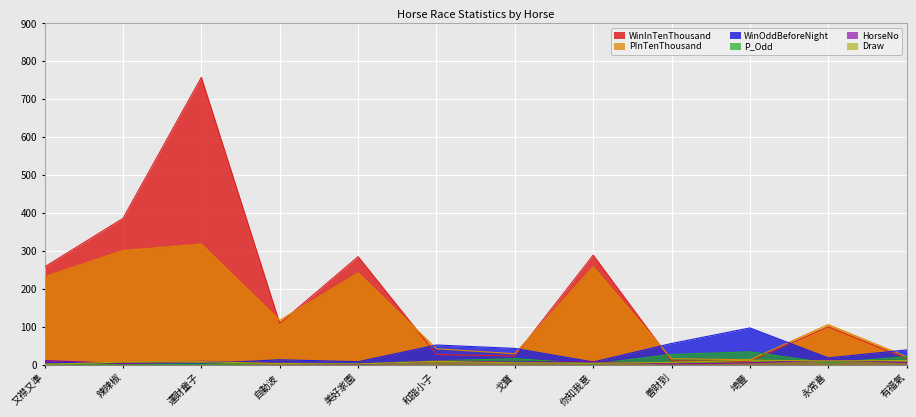

The PInTenThousand series shows 68.1 at 運財童子. True or false?

False